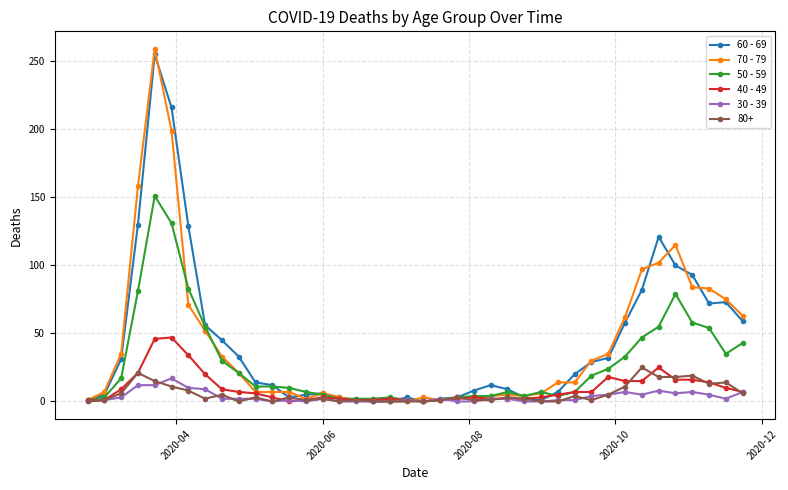

What are all the series names shown in the legend?

60 - 69, 70 - 79, 50 - 59, 40 - 49, 30 - 39, 80+